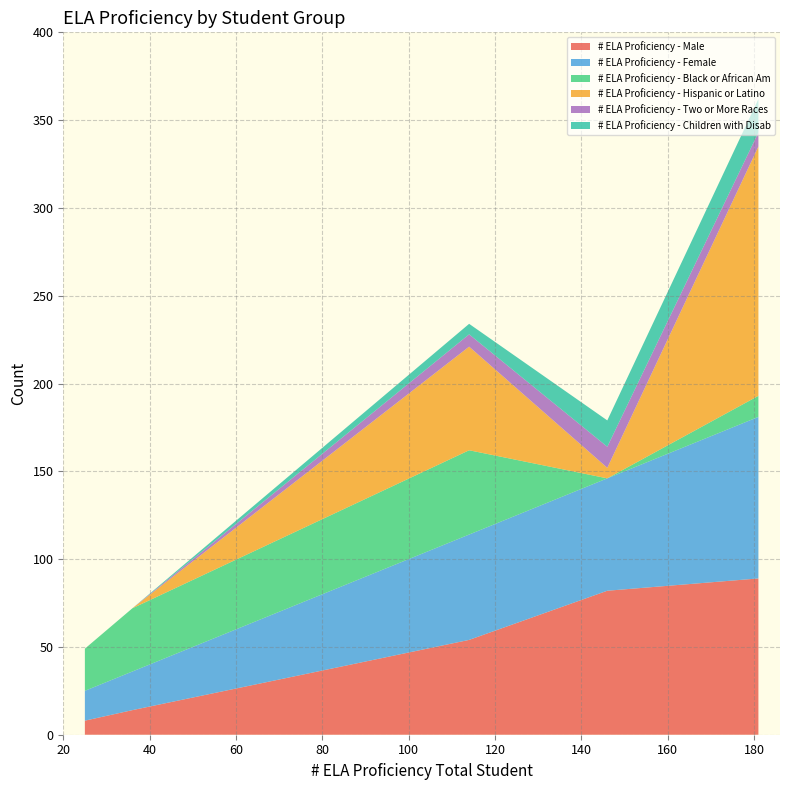

What is the minimum value for # ELA Proficiency - Male?

8